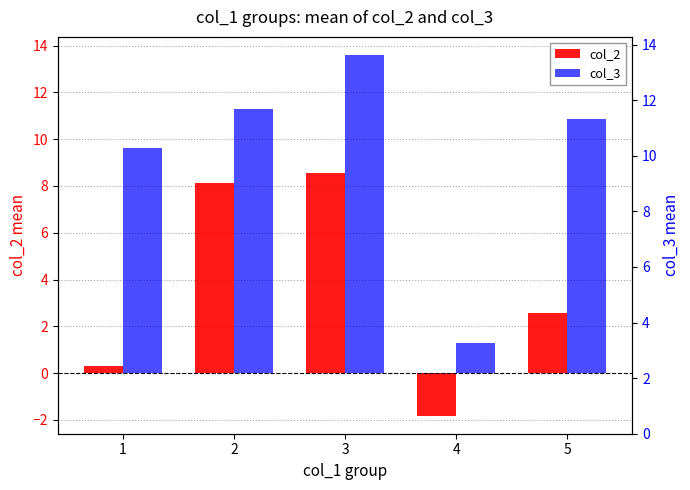

Where is col_3 nearest to the value 7?

1